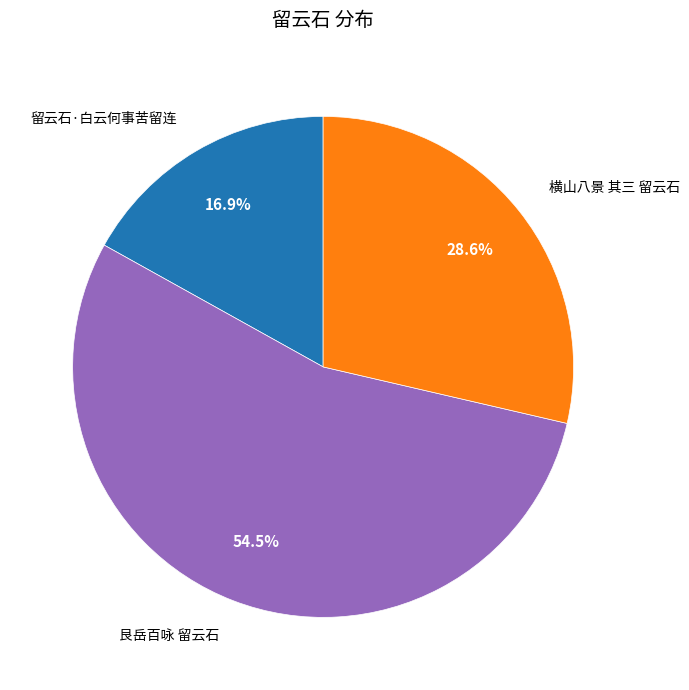

How many segments does this pie chart have?

3